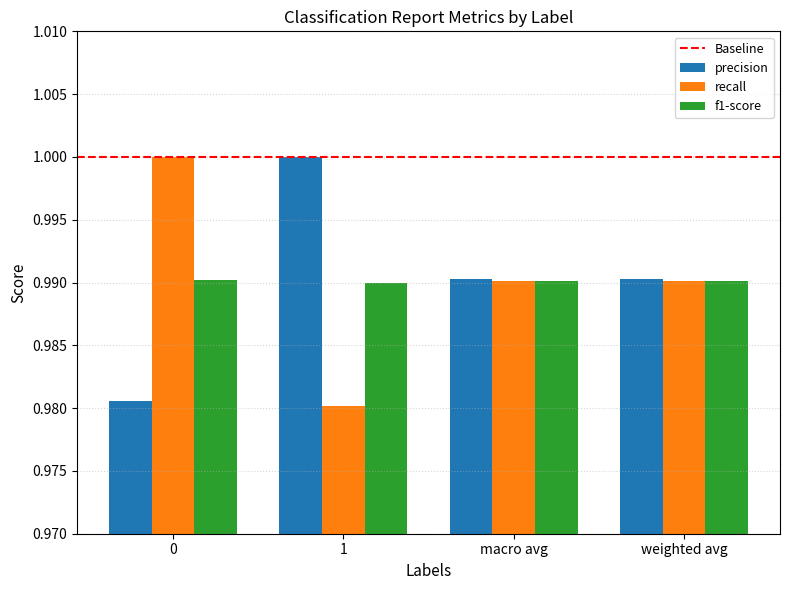

At how many categories does at least one series exceed 0?

4